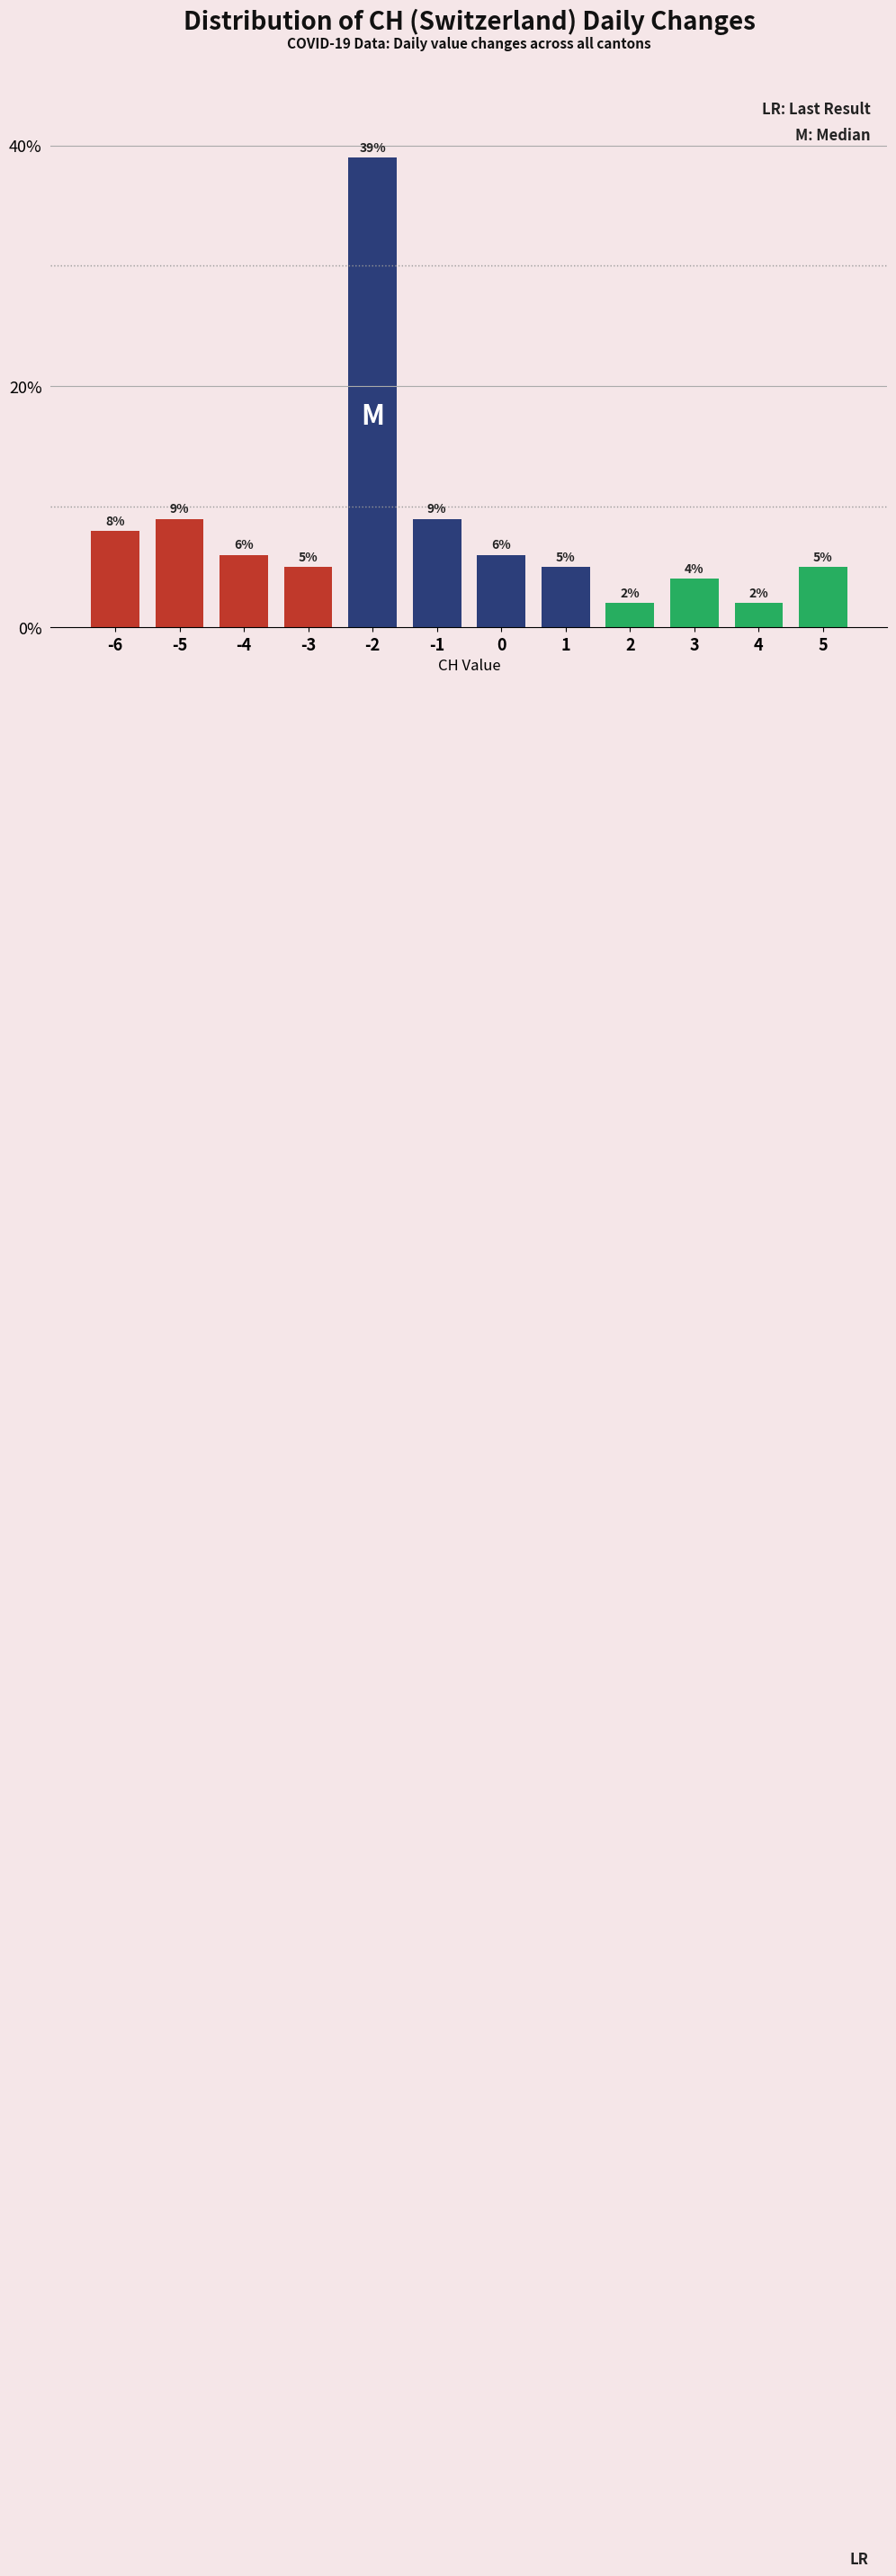

How tall is the bar that spans 3.5 to 4.5 on the x-axis?

2